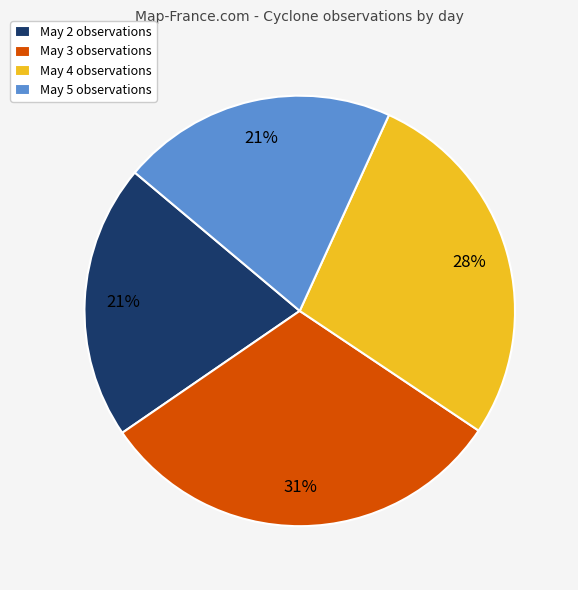

Which slice is the largest?

May 3 observations